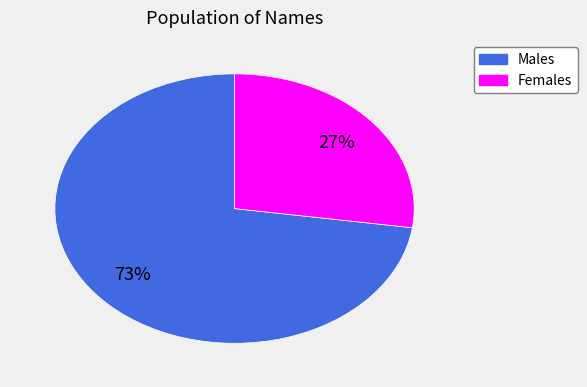

To the nearest percent, what is the average slice percentage?

50%